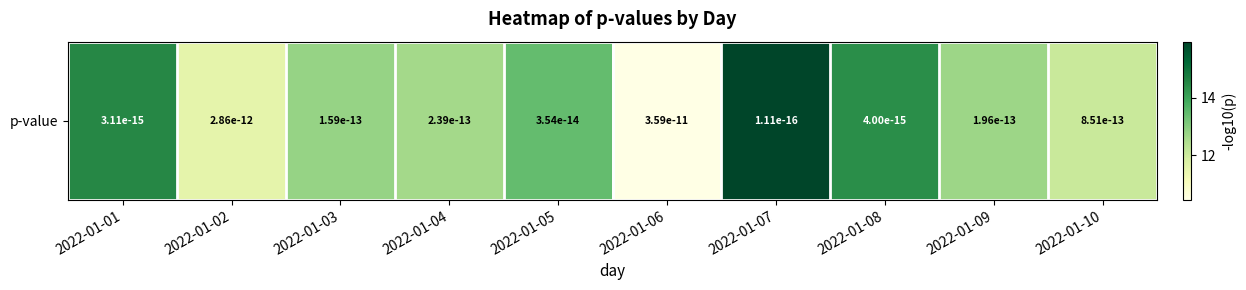

What is the maximum value shown in the chart?

16.0